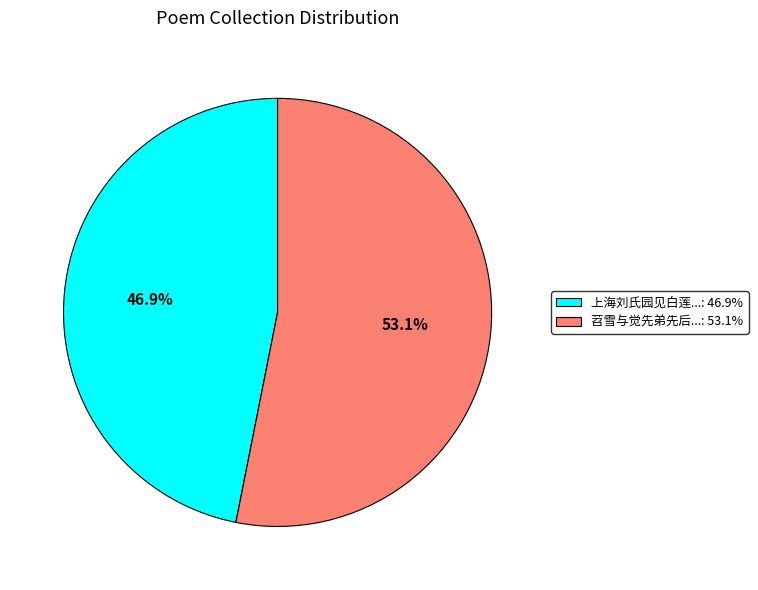

Between 苕雪与觉先弟先后...: 53.1% and 上海刘氏园见白莲...: 46.9%, which is larger?

苕雪与觉先弟先后...: 53.1%